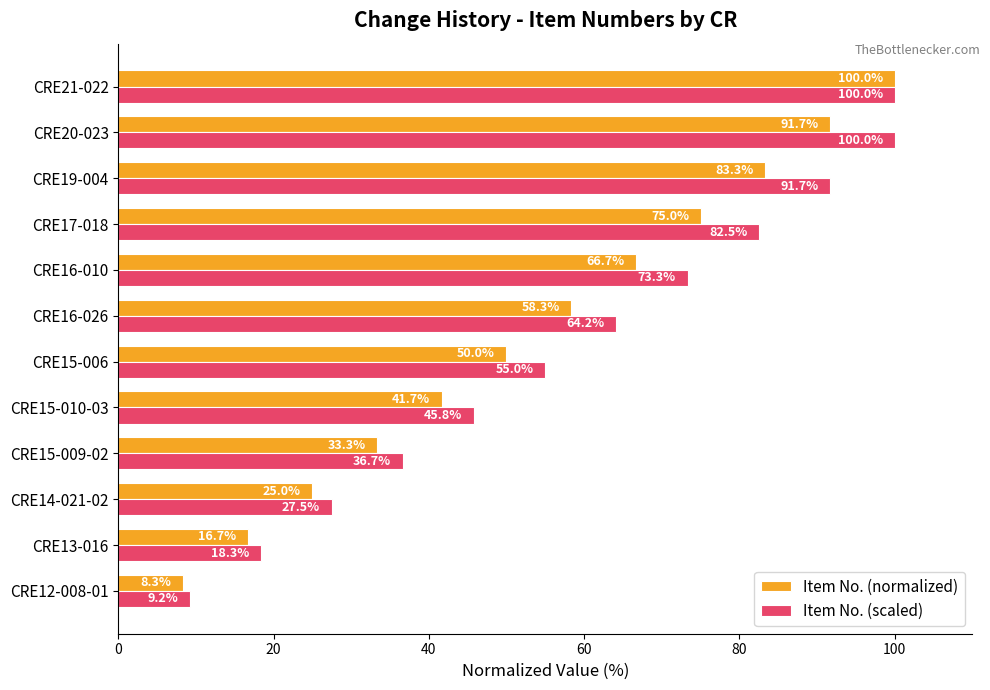

How many values in the Item No. (normalized) series exceed 58?

6